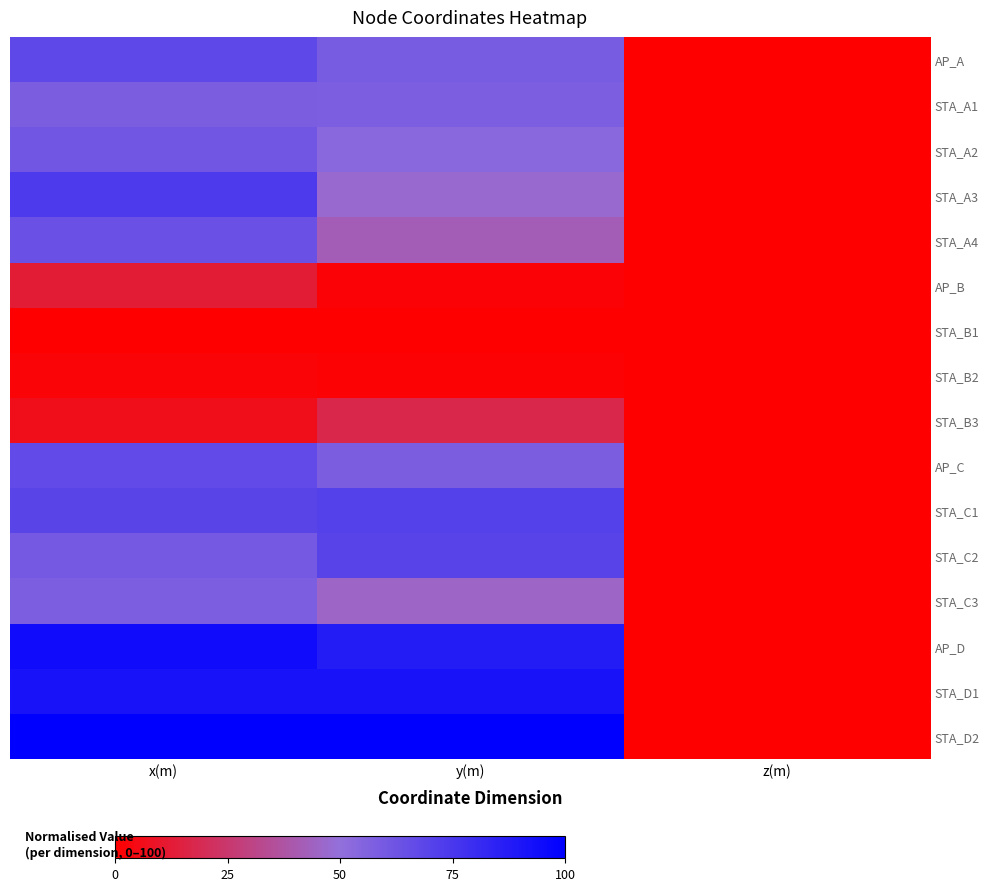

At which category is the sum across all series the highest?

x(m)